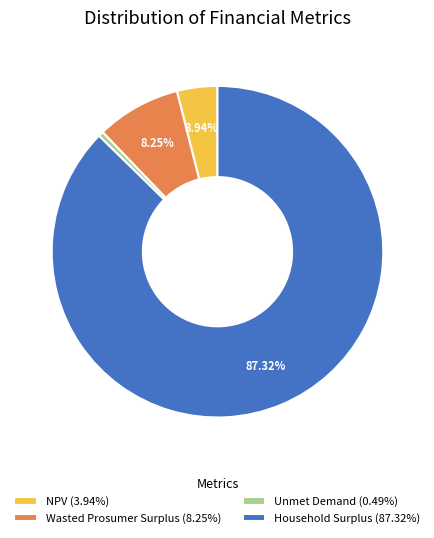

To the nearest percent, what is the difference between the largest and smallest slice percentages?

87%